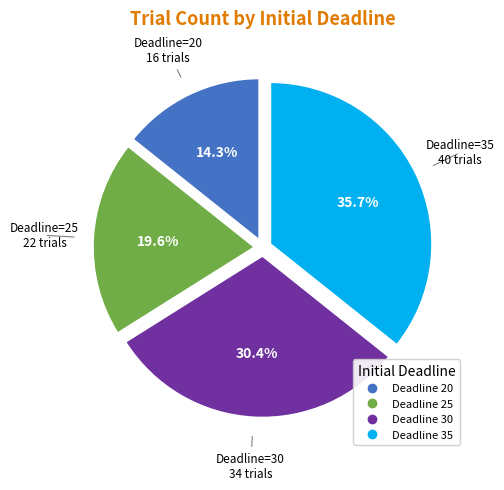

Is there a majority slice in this chart?

No